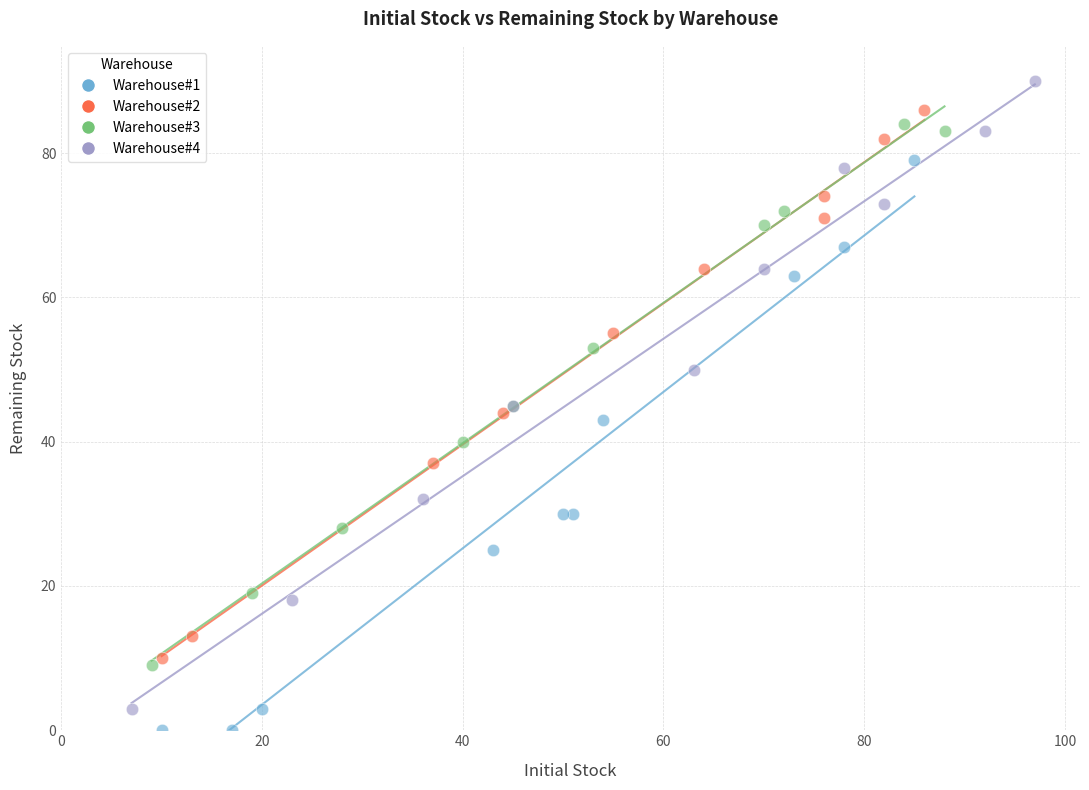

Which series reaches the maximum Y coordinate?

Warehouse#4